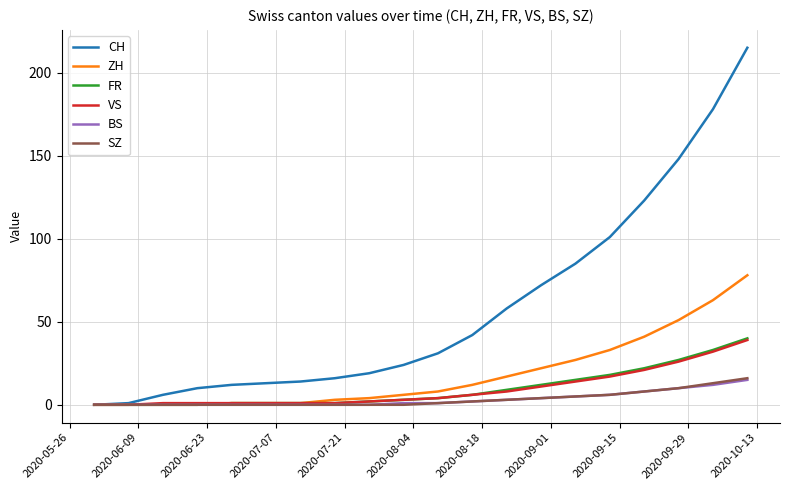

Which series has the largest range (max minus min)?

CH